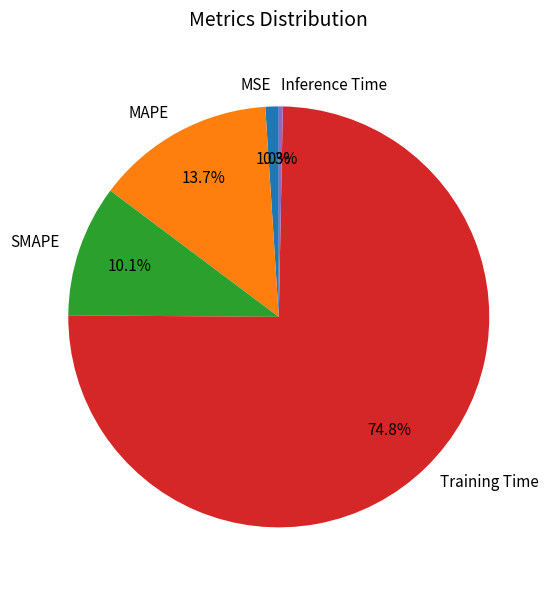

Which slice is the smallest?

Inference Time